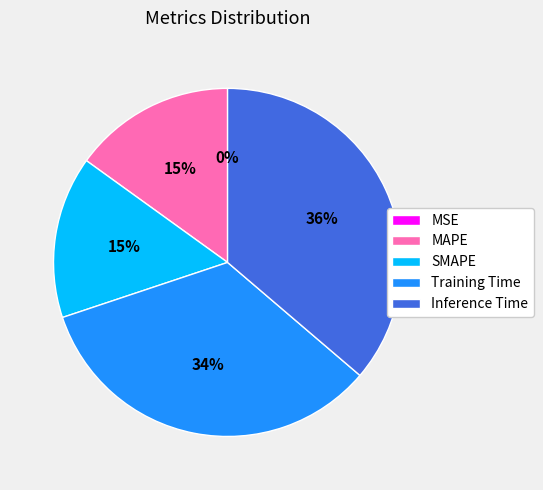

Which has a higher value, Inference Time or SMAPE?

Inference Time